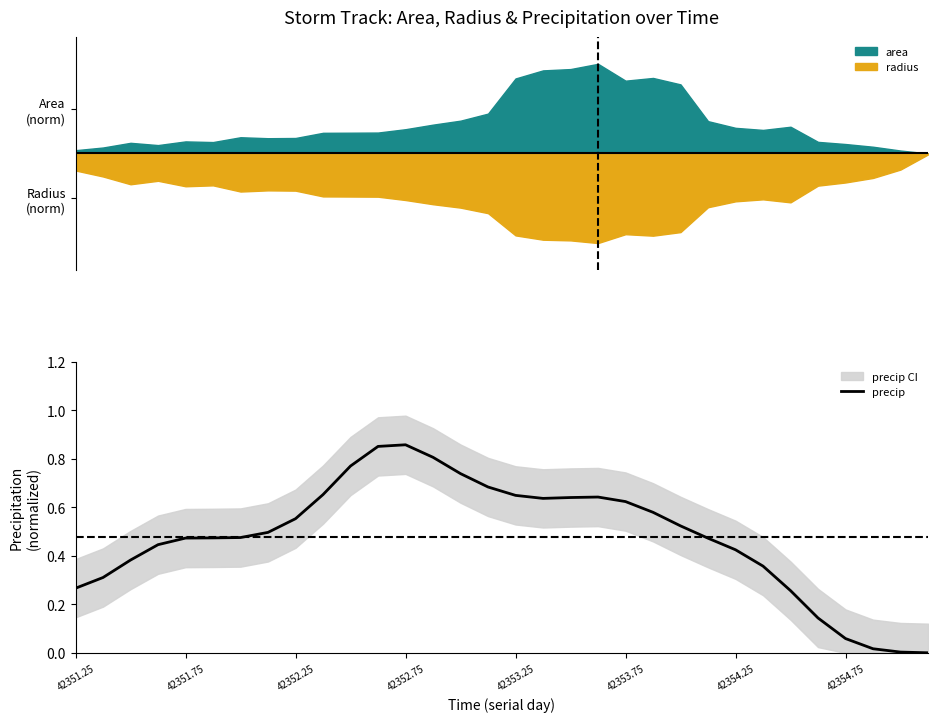

How many points are lower than both their immediate neighbors (excluding endpoints)?

1